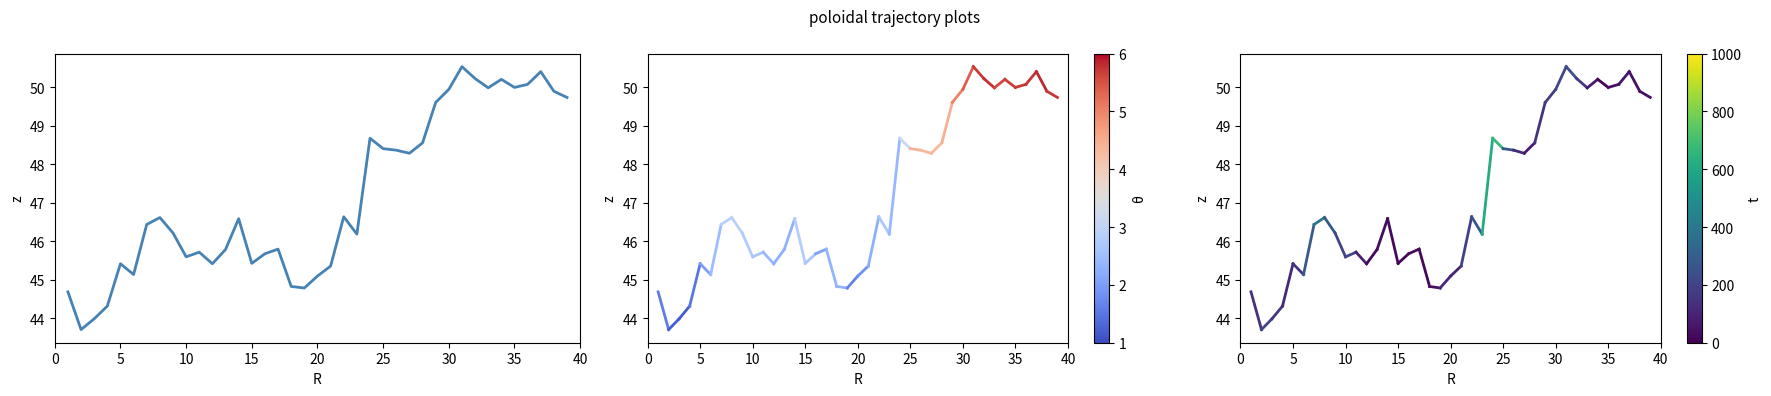

What is the smallest value displayed?

43.7